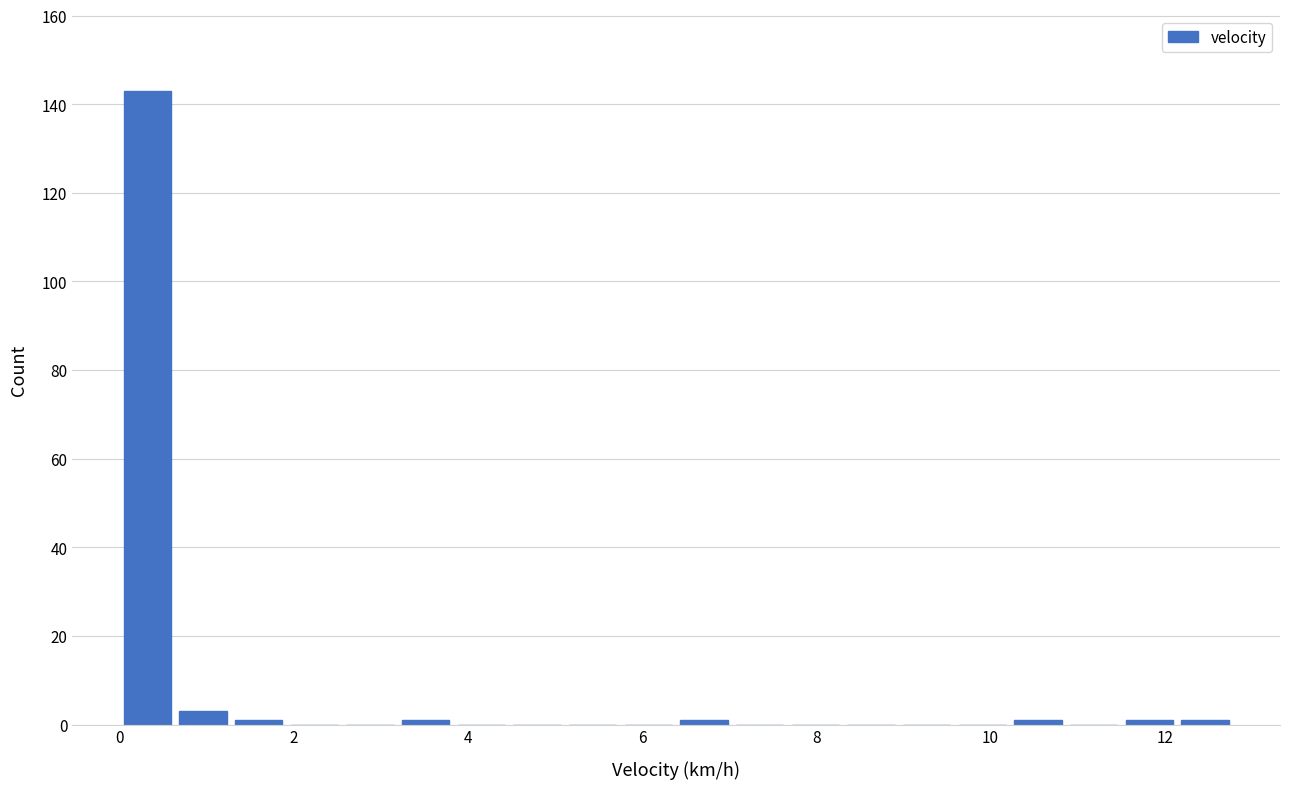

Read against the x-axis, roughly where is the centre of the tallest bar?

0.4